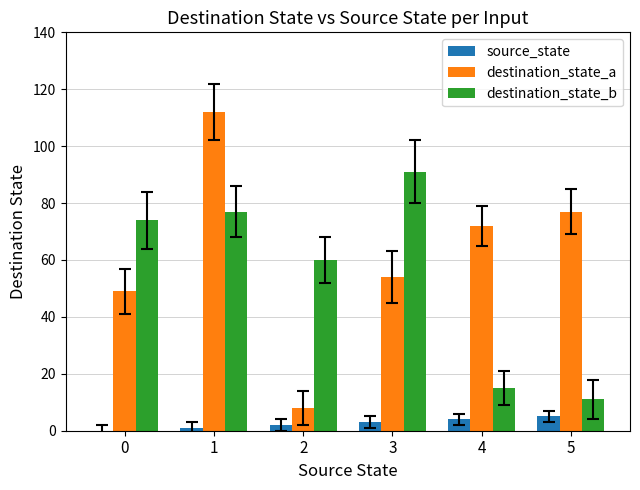

How many series are shown in this chart?

3